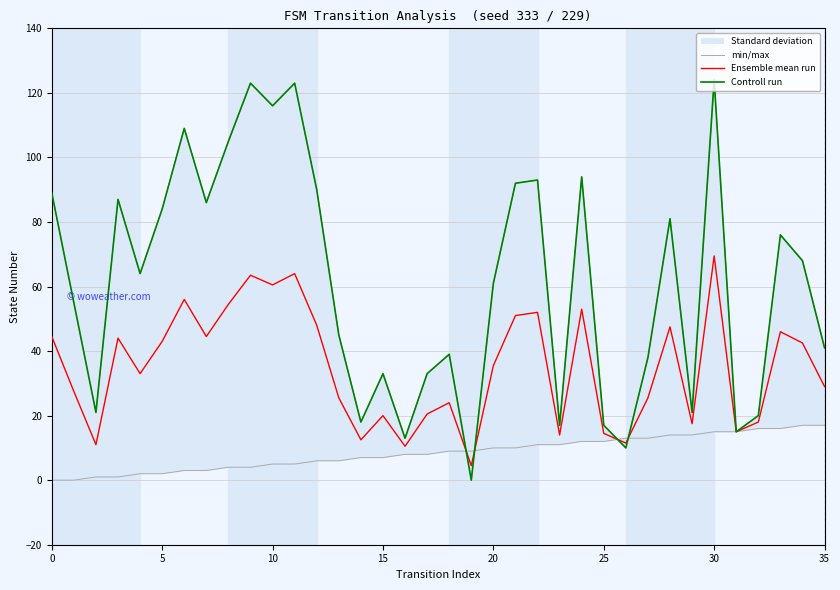

What is the maximum value for Ensemble mean run?

69.5